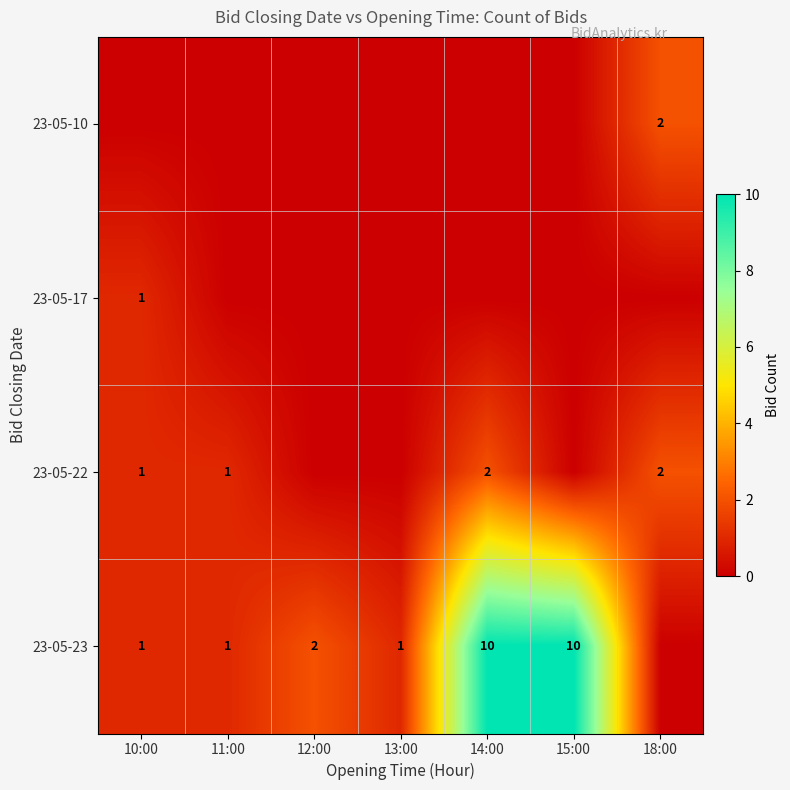

The 23-05-10 series shows 3 at 18:00. True or false?

False